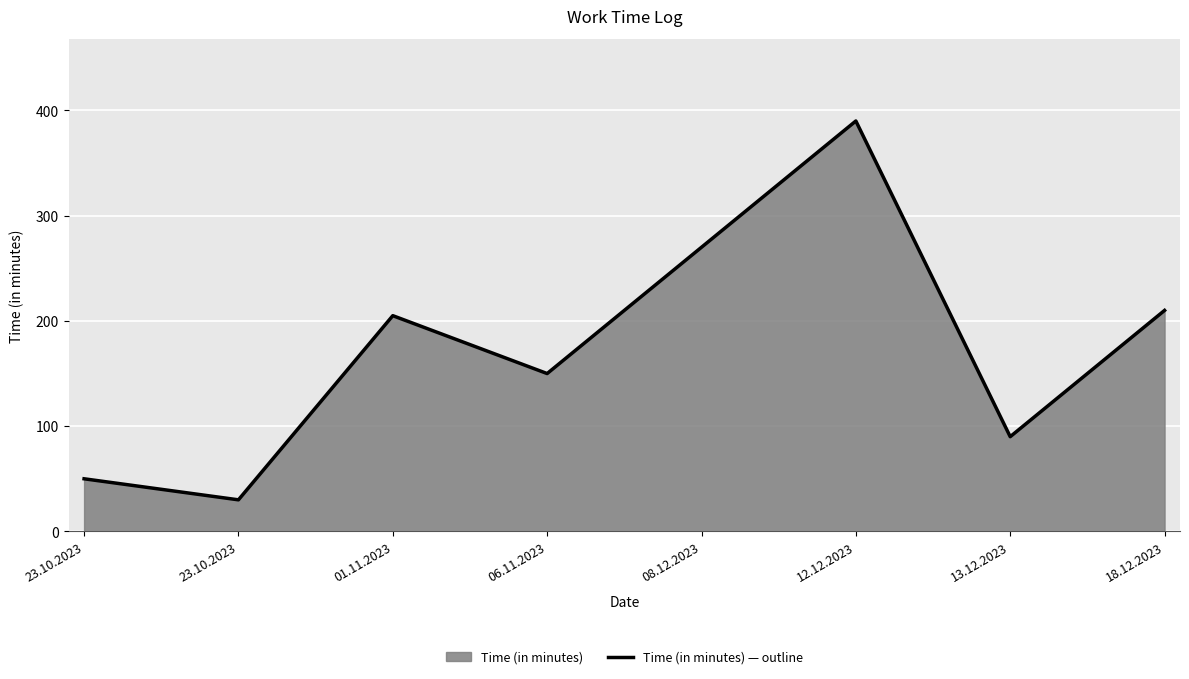

What is the greatest value displayed?

390